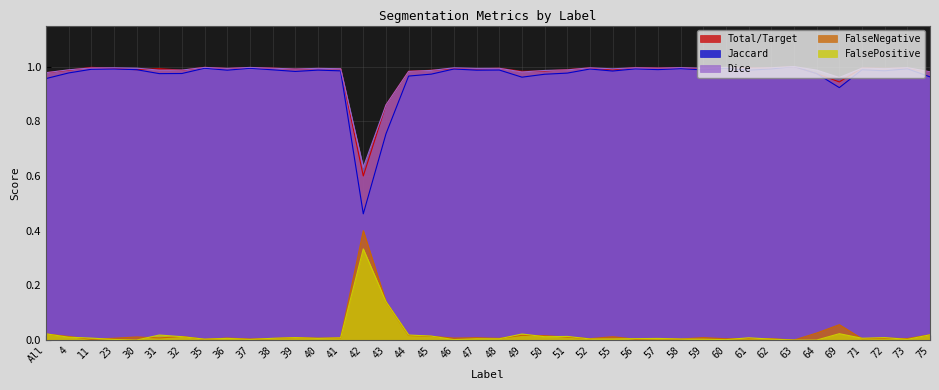

Does the chart have visible grid lines?

Yes